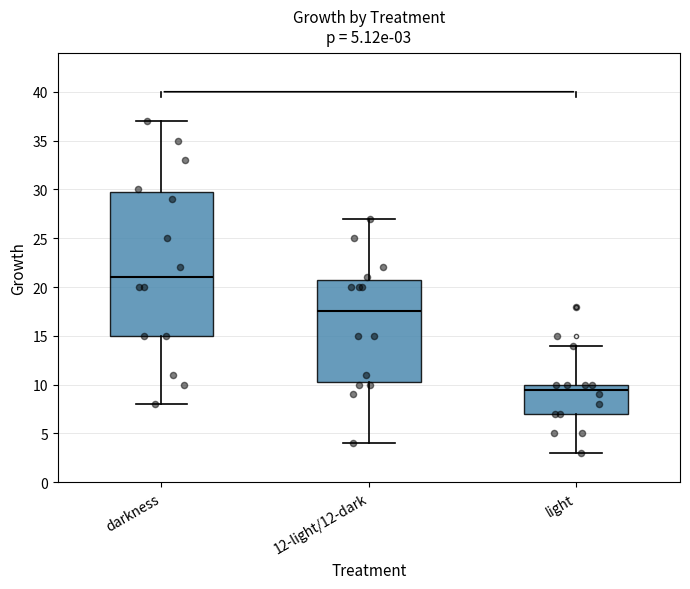

Which box's median line is the lowest?

light